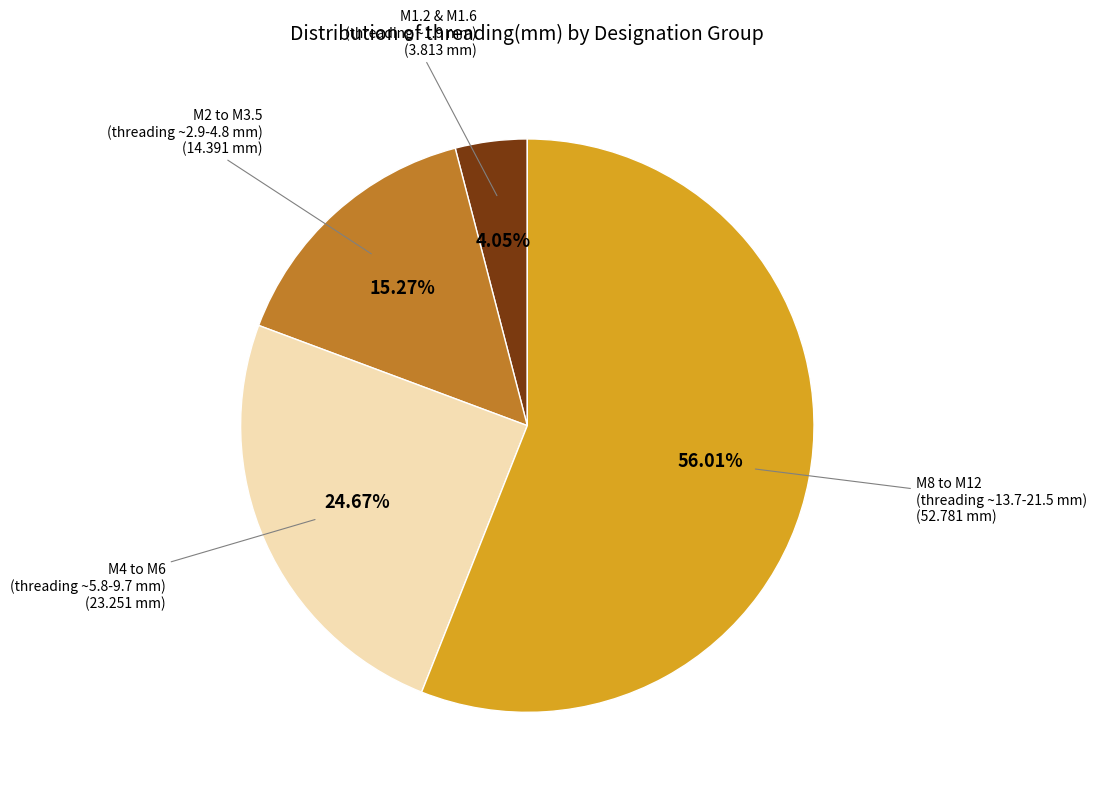

Do M8 to M12 (threading ~13.7-21.5 mm) and M4 to M6 (threading ~5.8-9.7 mm) together represent more than half of the pie?

Yes